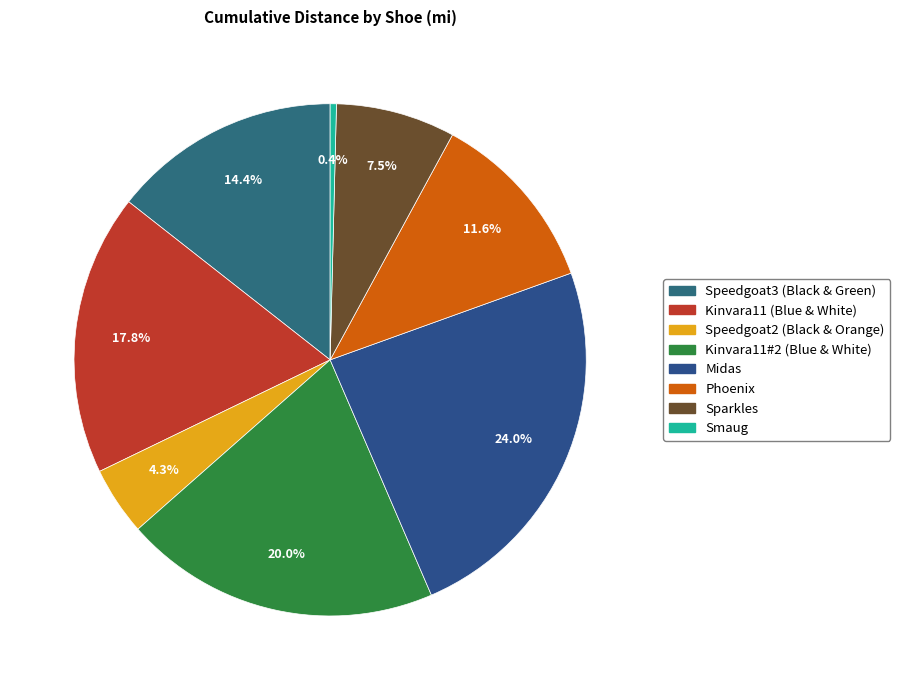

Approximately how many times larger is the value at Kinvara11 (Blue & White) compared to Midas?

0.7